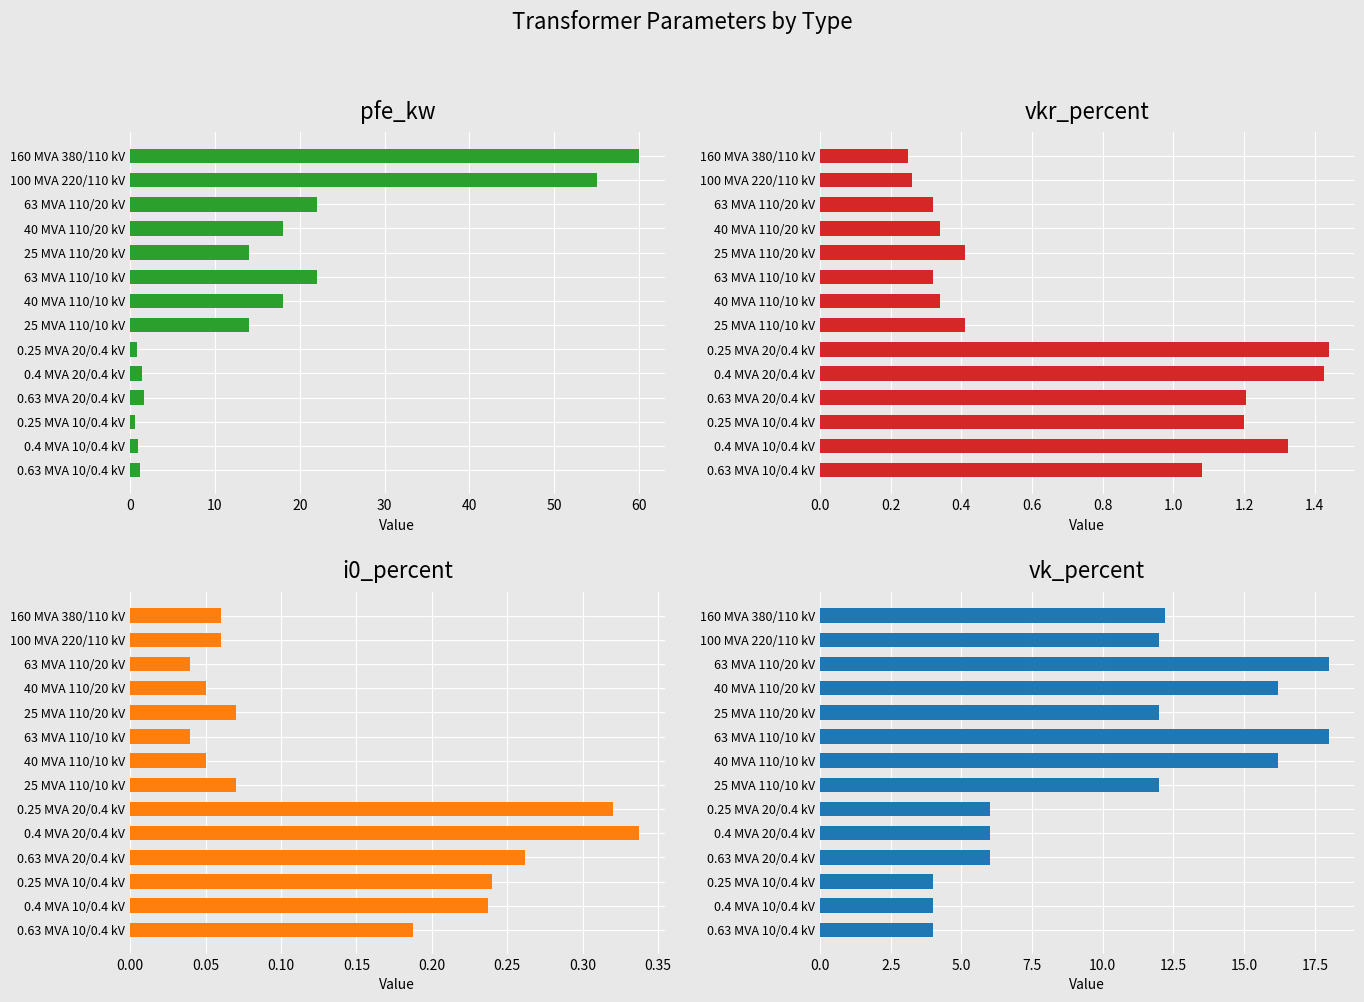

Which series has the largest total across all categories?

pfe_kw